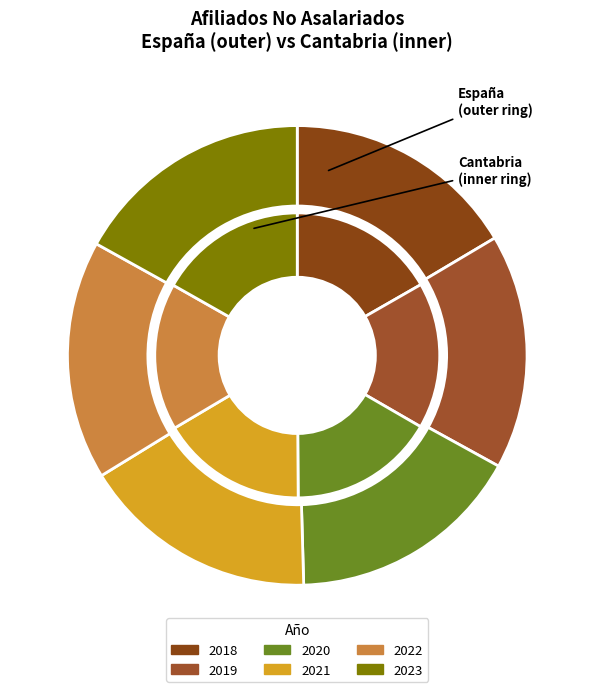

To the nearest percent, what is the average slice percentage?

17%